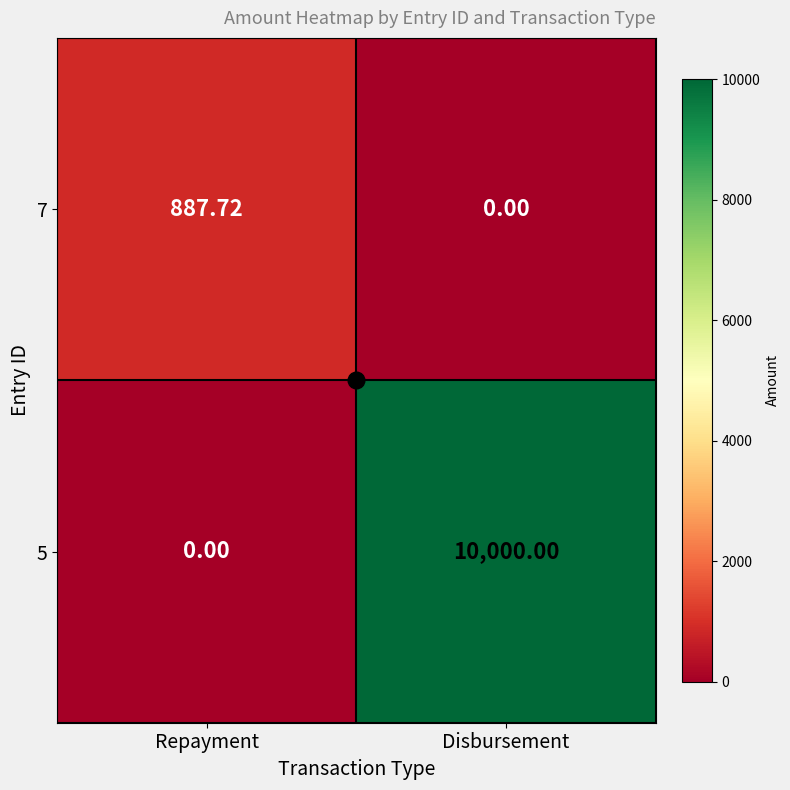

Is the value of 7 at Repayment greater than the value of 5 at Repayment?

Yes